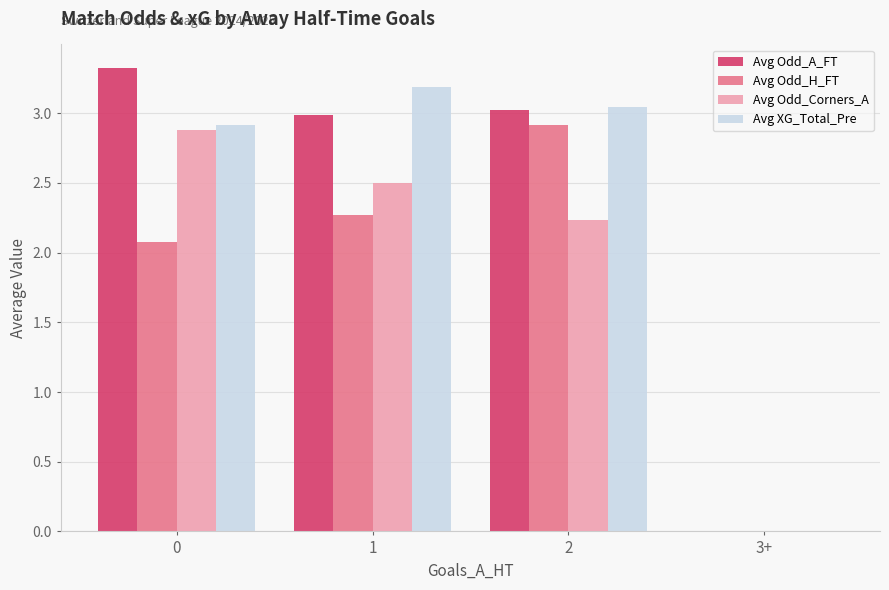

True or false: Avg Odd_A_FT has a value of 3.0 at 2.

True